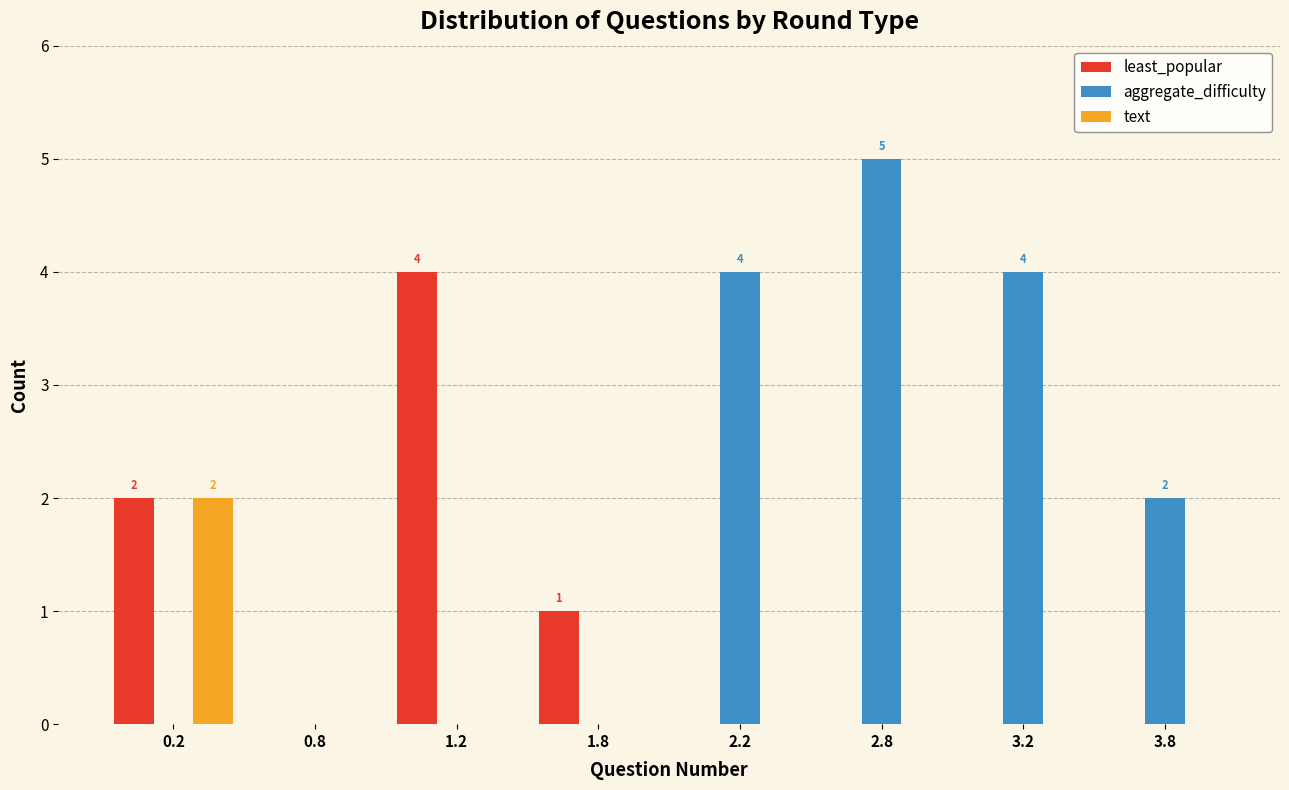

Reading right to left, list all the values displayed in this chart.

least_popular: 3.8=0	3.2=0	2.8=0	2.2=0	1.8=1	1.2=4	0.8=0	0.2=2
aggregate_difficulty: 3.8=2	3.2=4	2.8=5	2.2=4	1.8=0	1.2=0	0.8=0	0.2=0
text: 3.8=0	3.2=0	2.8=0	2.2=0	1.8=0	1.2=0	0.8=0	0.2=2